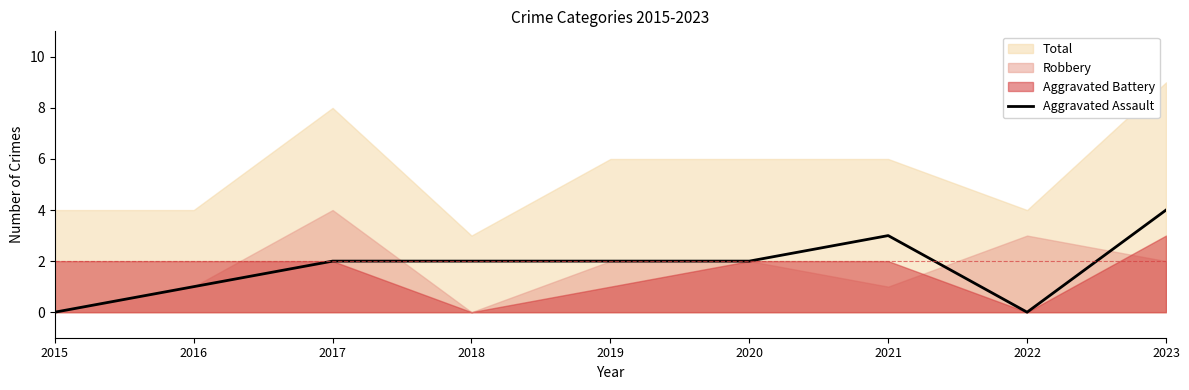

What is the difference between the maximum and minimum values?

4